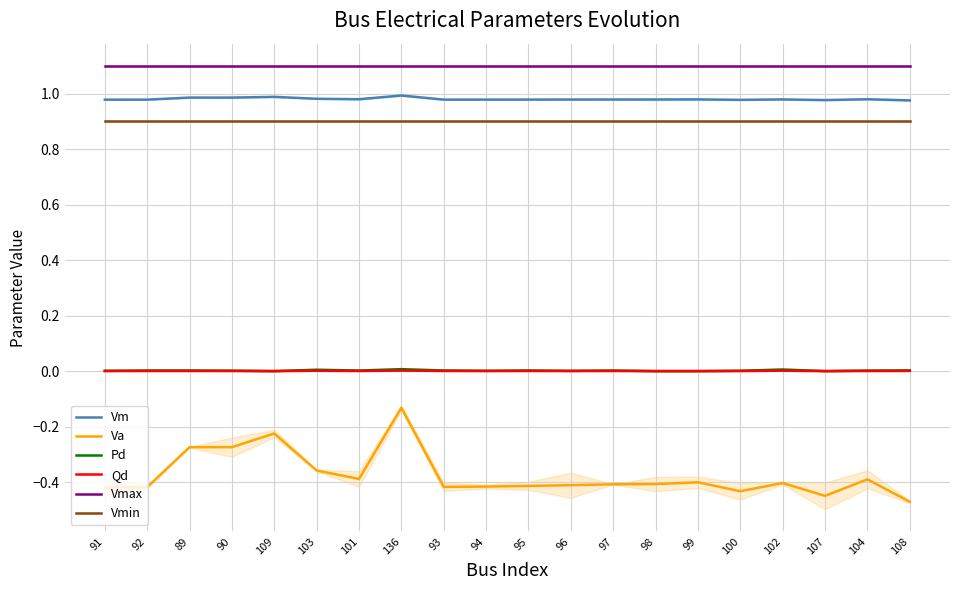

How many distinct data groups are displayed?

6